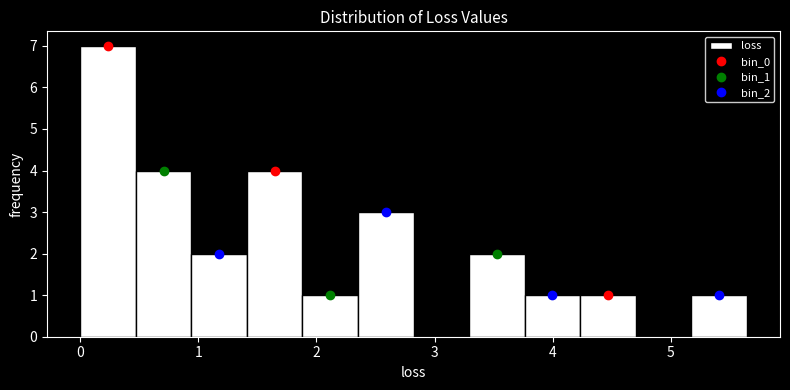

Reading left to right, list every bar in this chart as the range it spans on the x-axis followed by its height. Neither the bar edges nor the heights are printed on the chart, so give them approximately, as read against the axes.

0.0 to 0.5: 7
0.5 to 0.9: 4
0.9 to 1.4: 2
1.4 to 1.9: 4
1.9 to 2.4: 1
2.4 to 2.8: 3
2.8 to 3.3: 0
3.3 to 3.8: 2
3.8 to 4.2: 1
4.2 to 4.7: 1
4.7 to 5.2: 0
5.2 to 5.6: 1